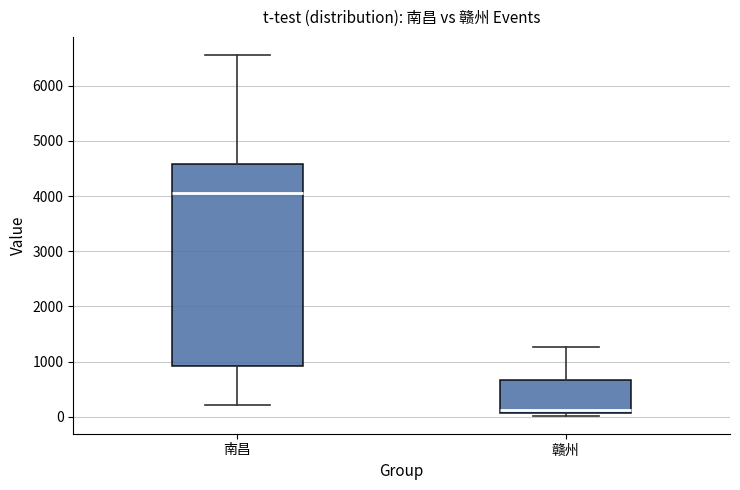

Which box is the tallest, from its lower edge to its upper edge?

南昌